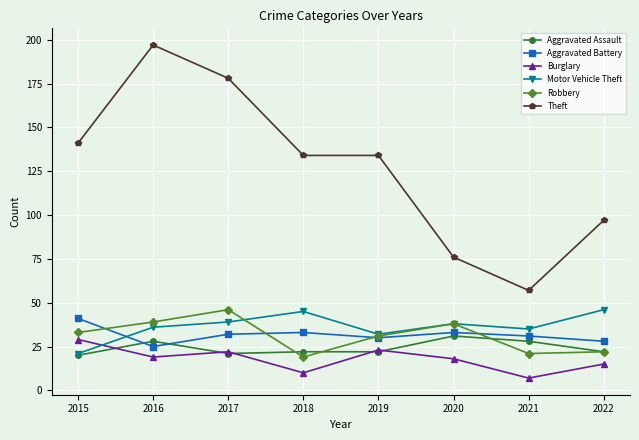

What is the total value across all series at 2016?

344